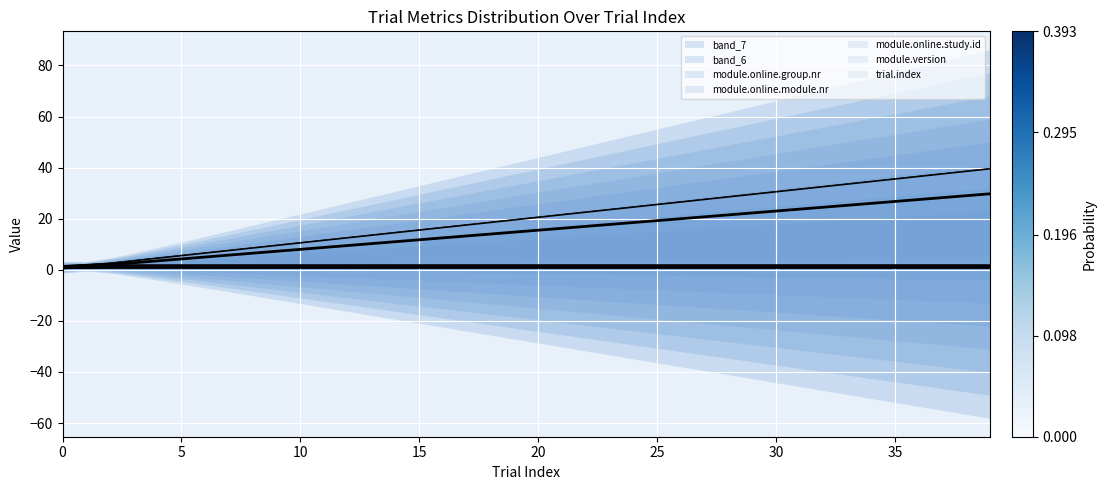

Count the number of values greater than 1.

38